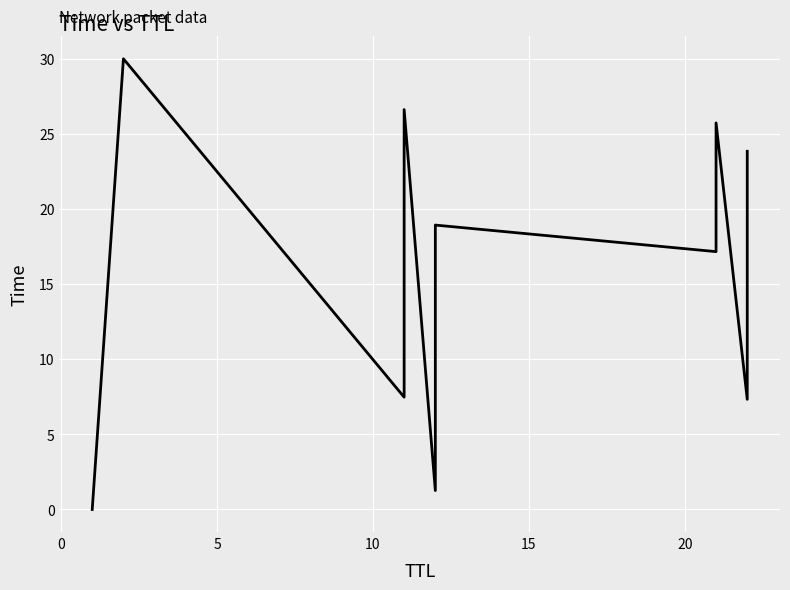

How many lines are shown in the chart?

1